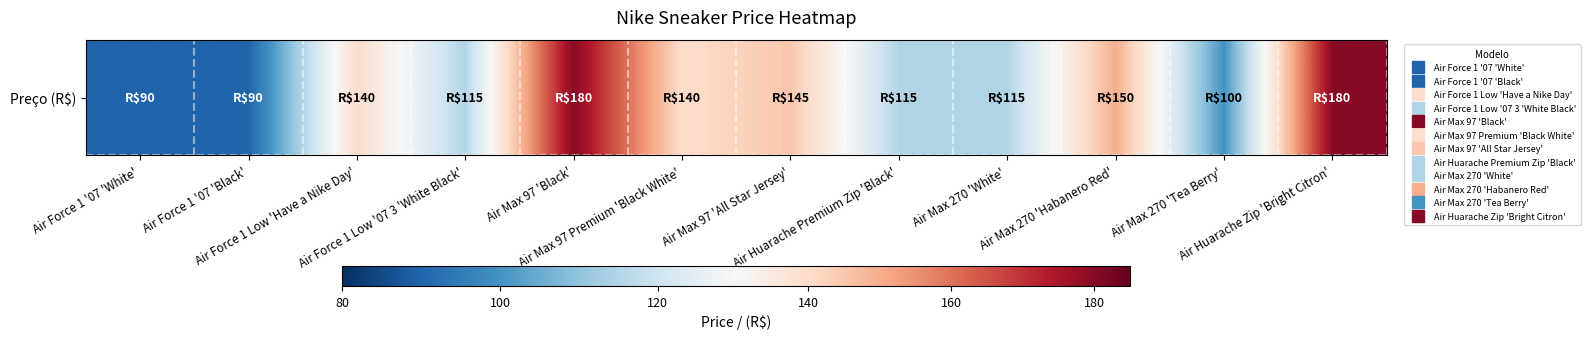

The value at Air Huarache Premium Zip 'Black' is 115. True or false?

True